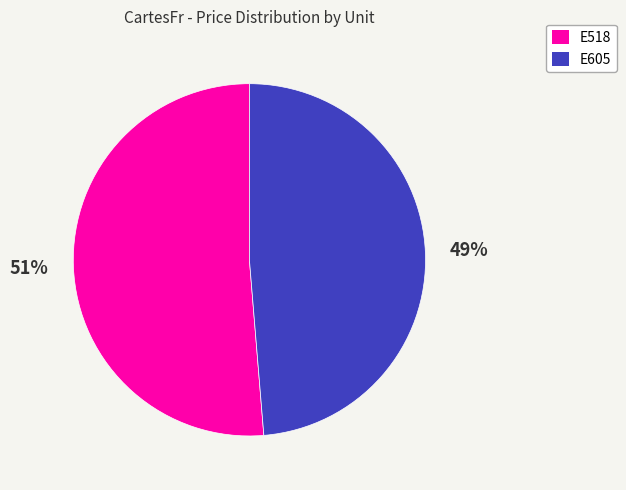

Between E518 and E605, which is larger?

E518